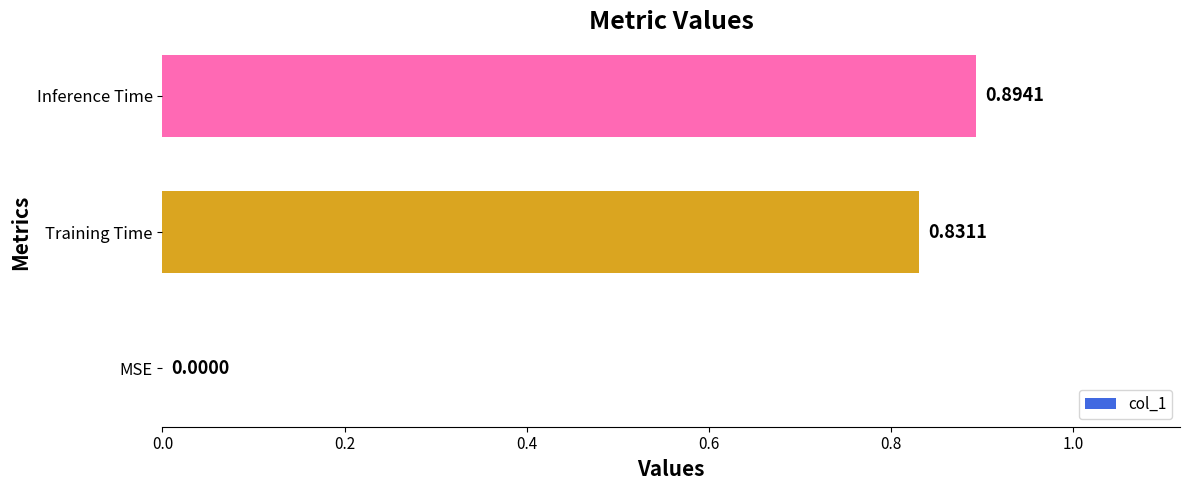

Which has a higher value, Inference Time or MSE?

Inference Time